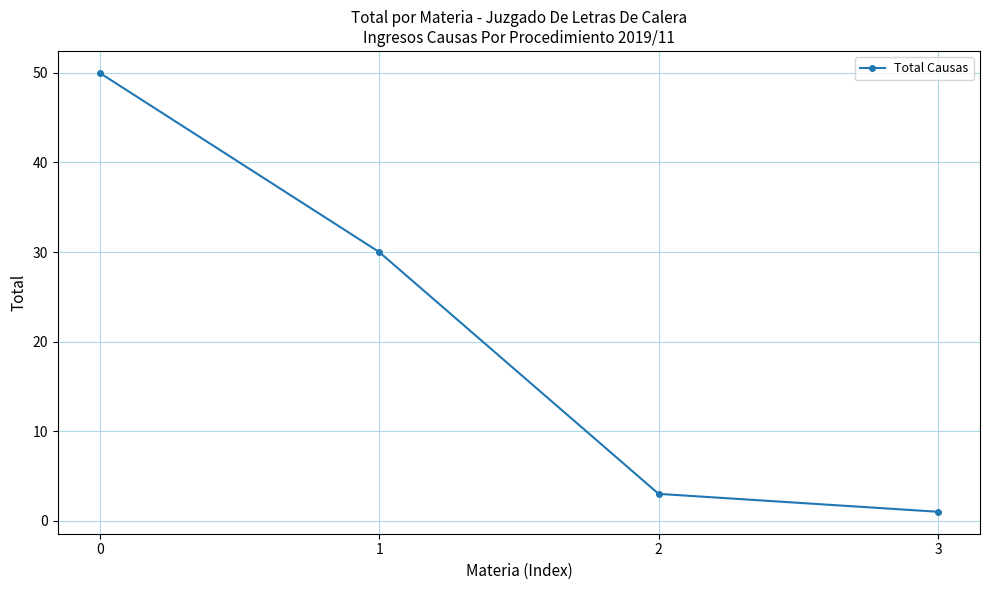

What is the change in value from 0 to 2?

-47